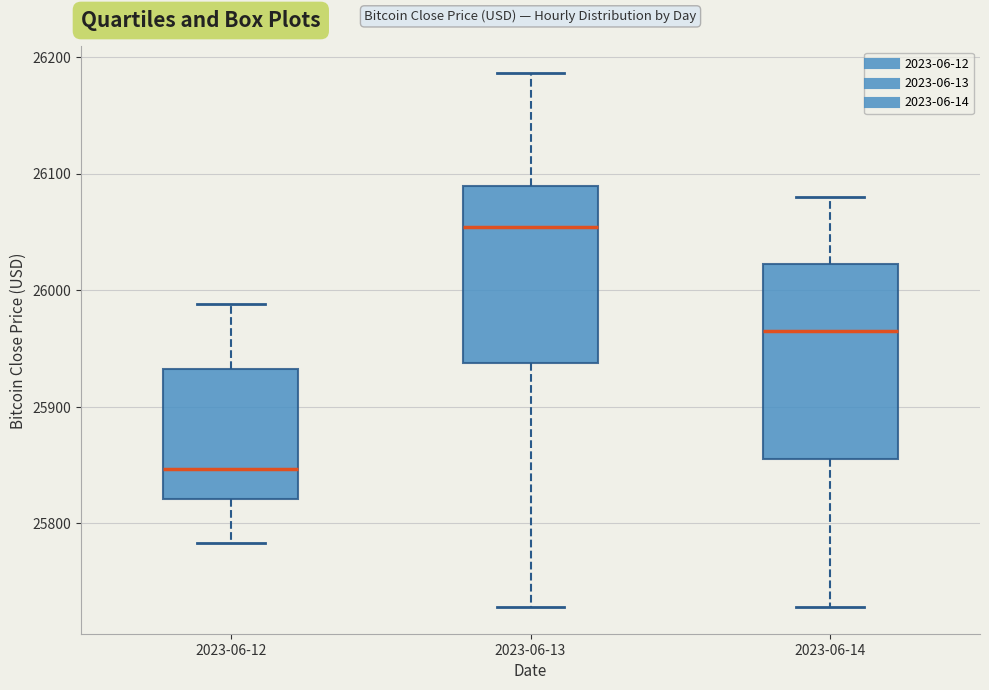

Which box has the lowest median line?

2023-06-12